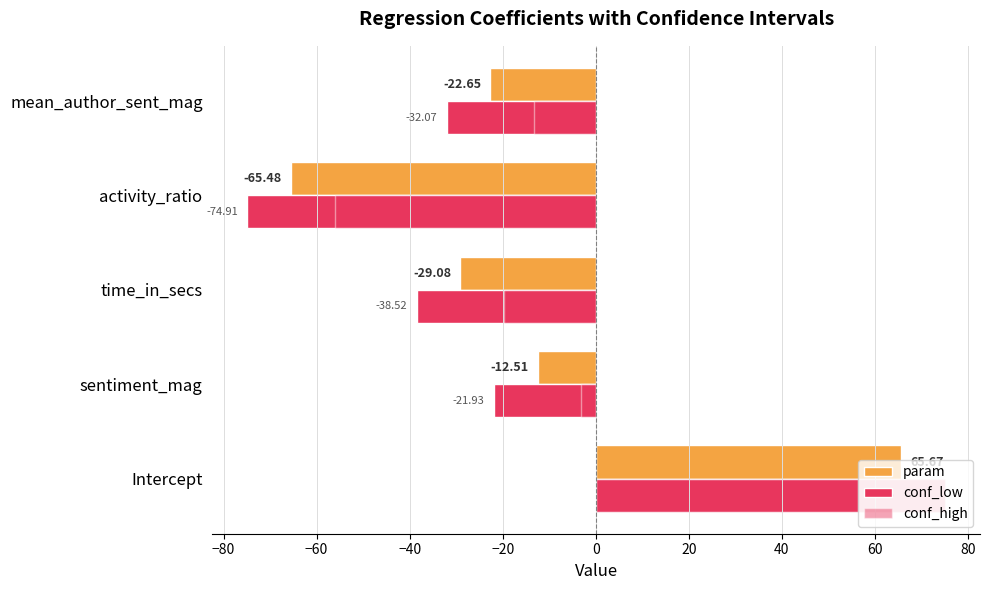

Count the number of data series in this chart.

3